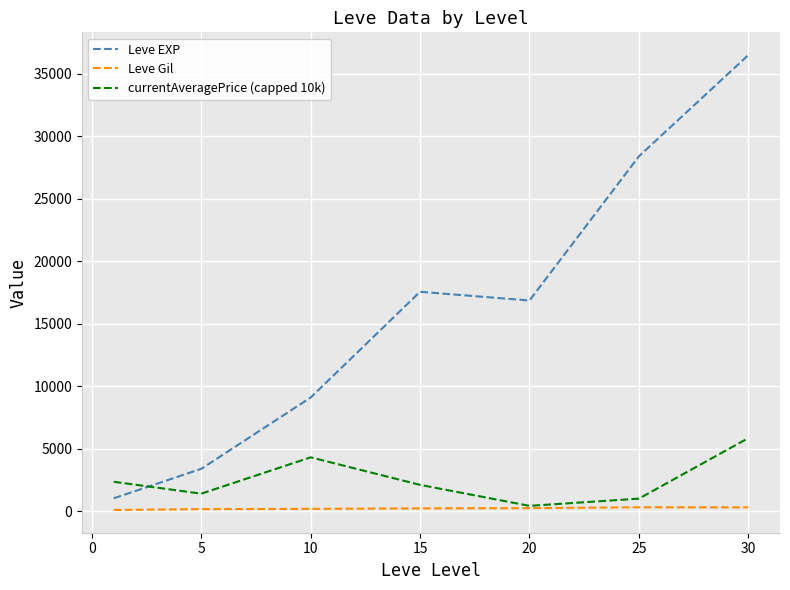

Does the chart display data point markers on the line(s)?

No